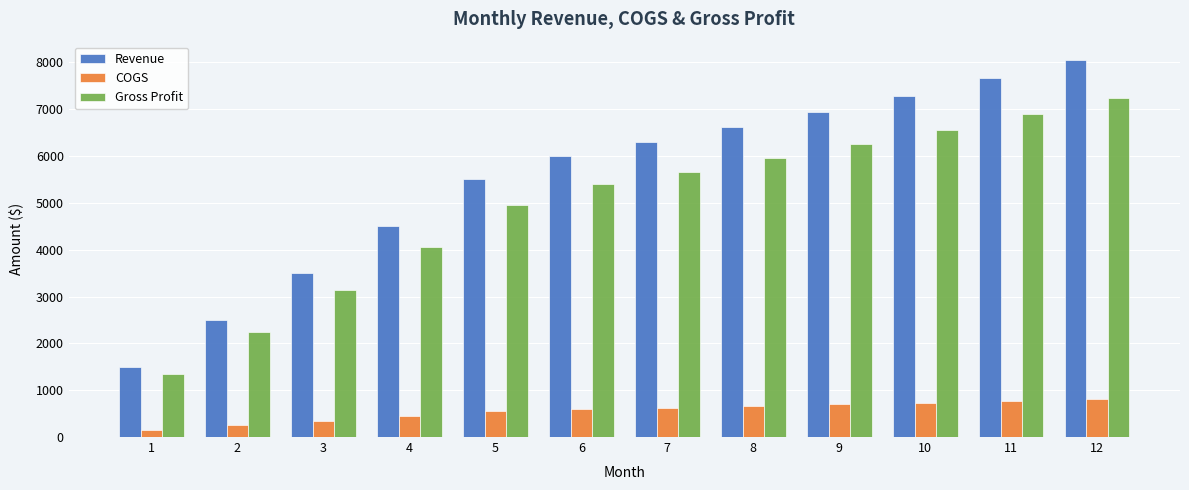

Which series changed the most between 1 and 9?

Revenue